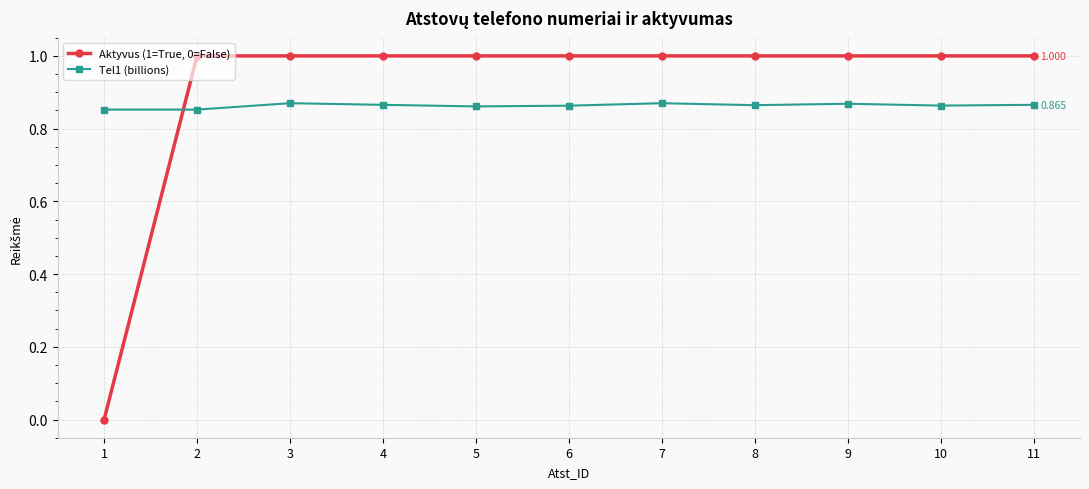

Which series has the widest spread of values?

Aktyvus (1=True, 0=False)